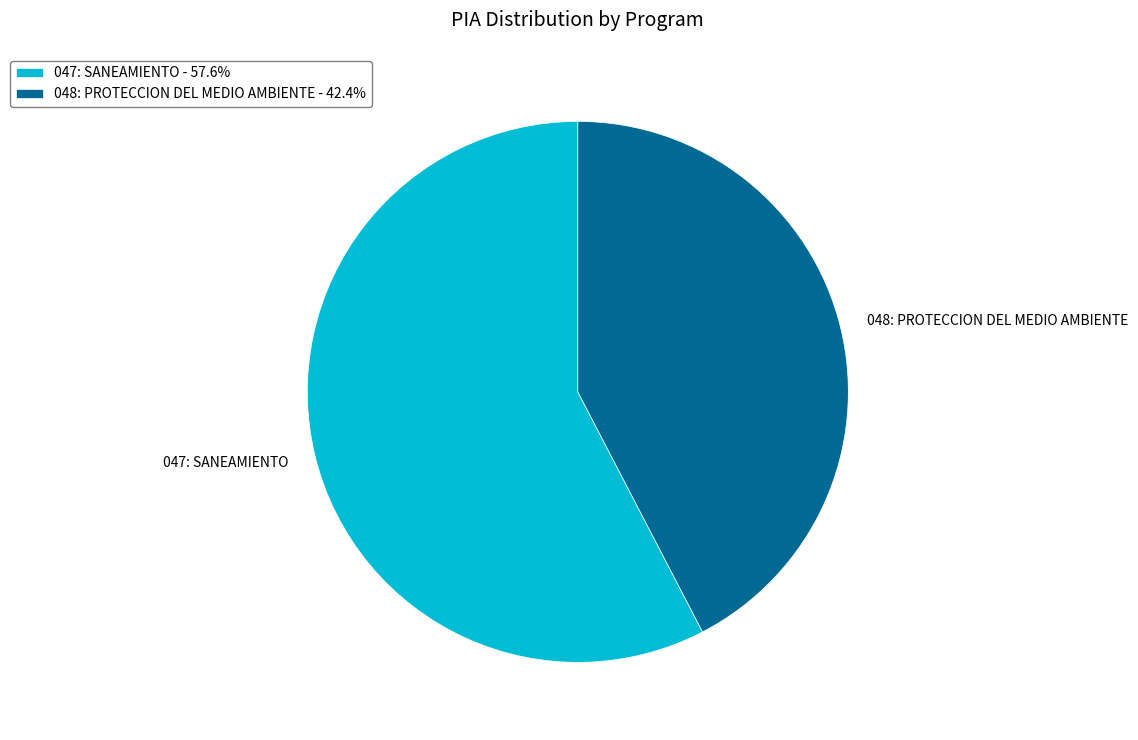

Combined, do 048: PROTECCION DEL MEDIO AMBIENTE - 42.4% and 047: SANEAMIENTO - 57.6% account for over 50%?

Yes